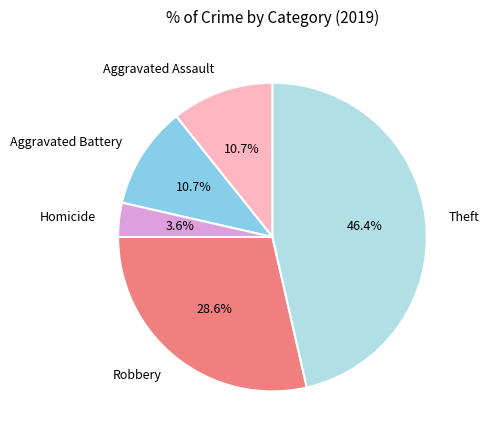

To the nearest percent, what is the average slice percentage?

20%